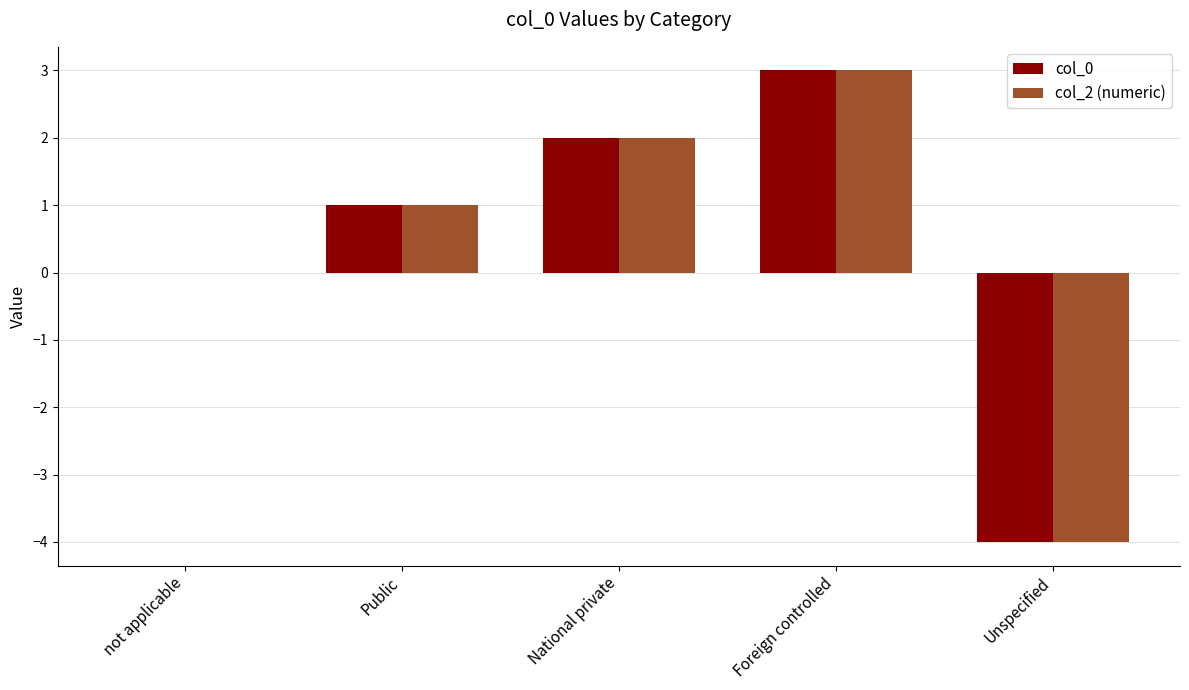

At which category is the sum across all series the highest?

Foreign controlled